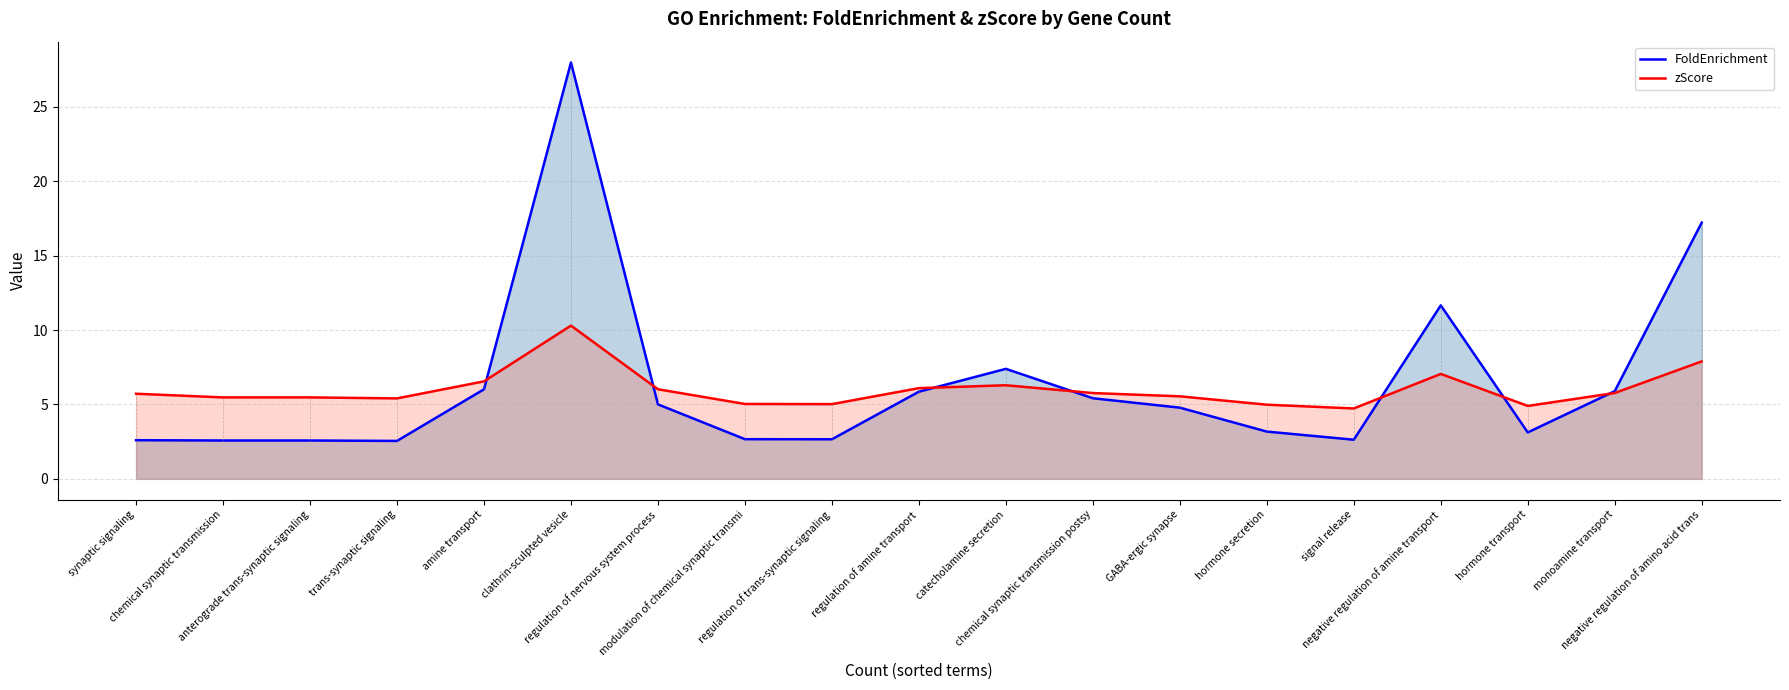

What position from the left is modulation of chemical synaptic transmi?

8